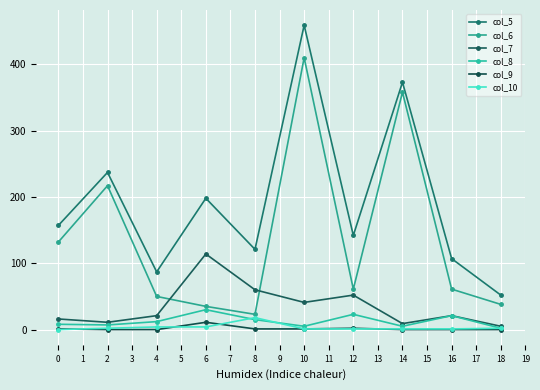

At which category is the sum across all series the highest?

10